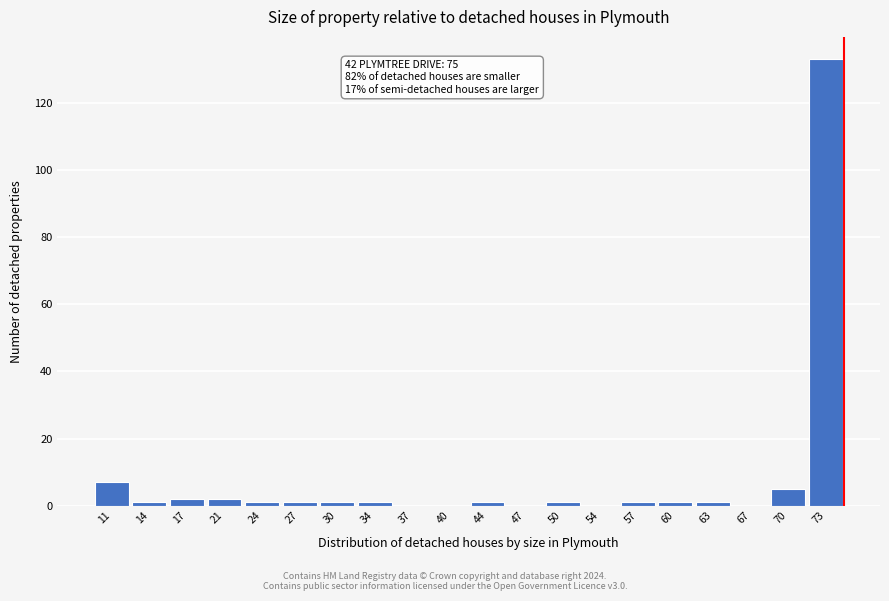

Which range on the x-axis has the tallest bar?

71.7 to 75.0